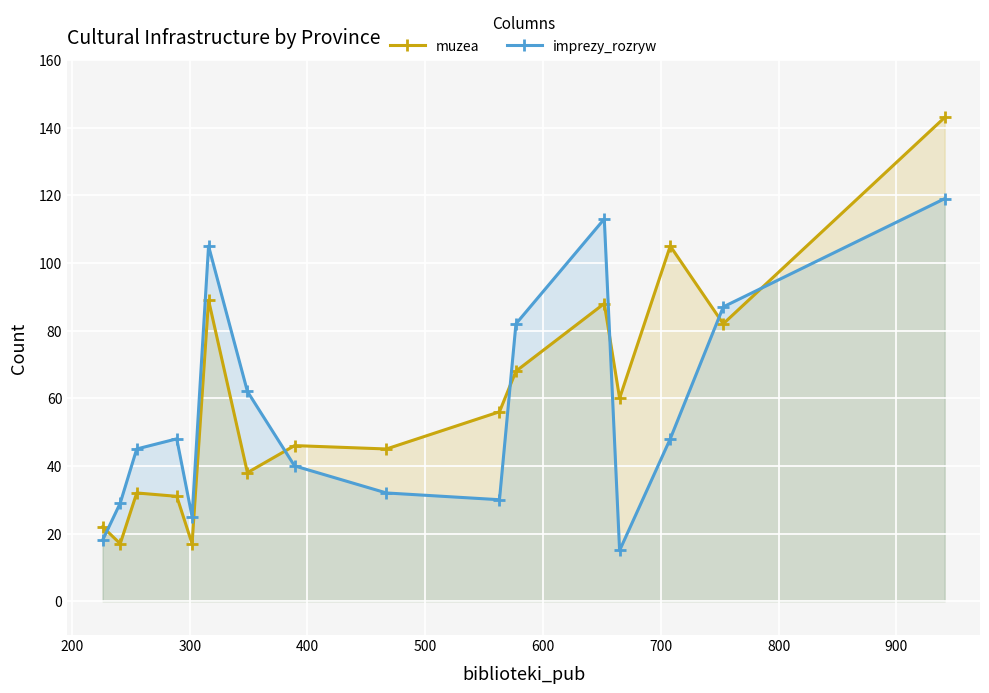

How many values in the muzea series are below 56?

8